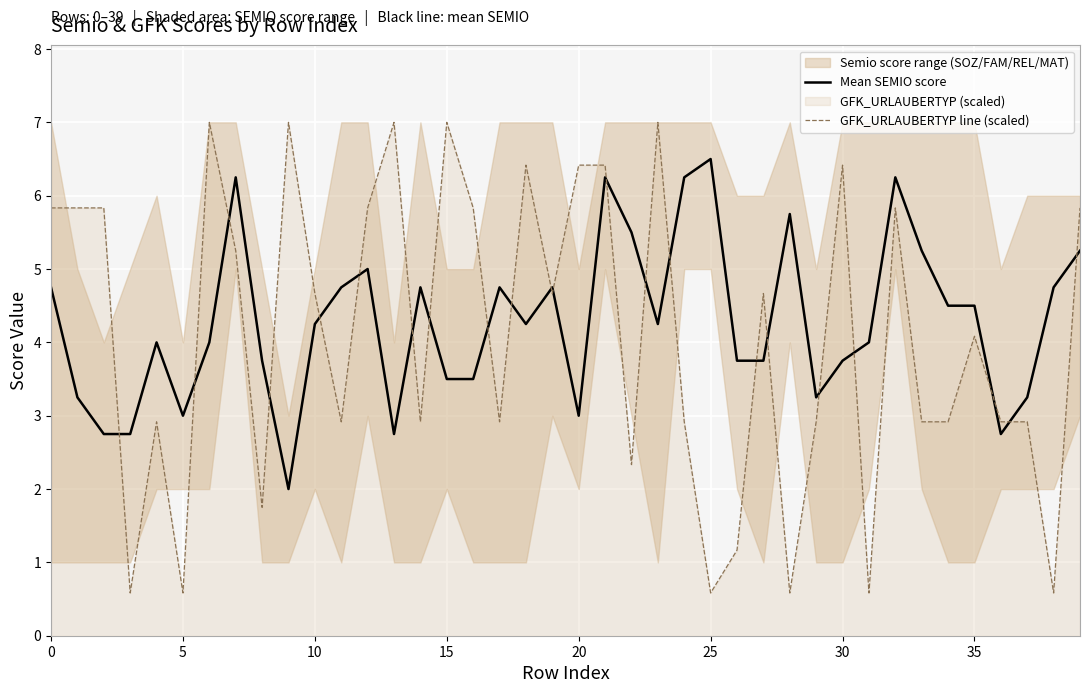

What is the difference between the second highest and second lowest values in the Mean SEMIO score series?

3.5